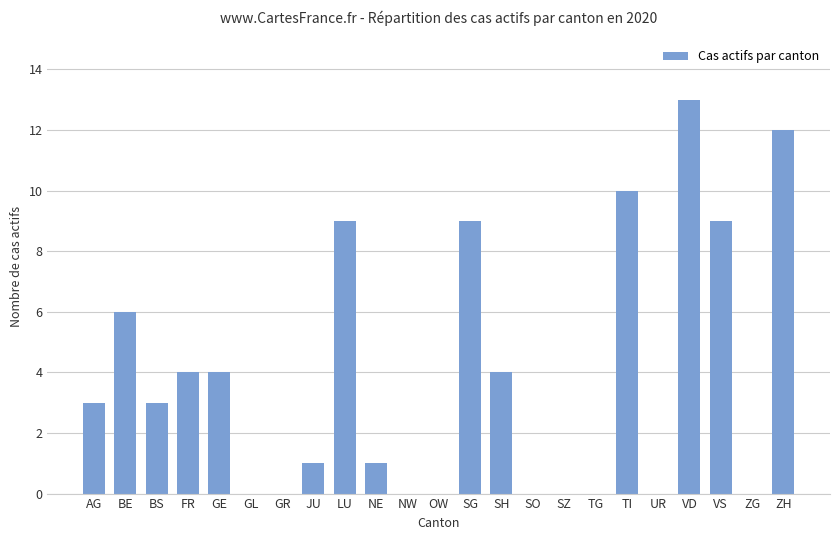

What is the change in value from SZ to ZH?

+12